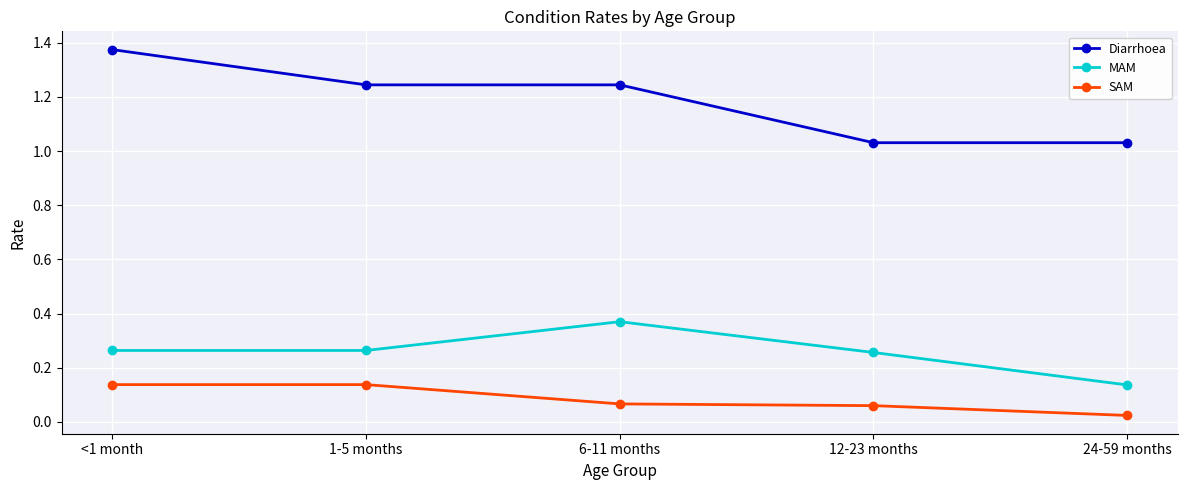

Which series changed the most between 6-11 months and 24-59 months?

MAM